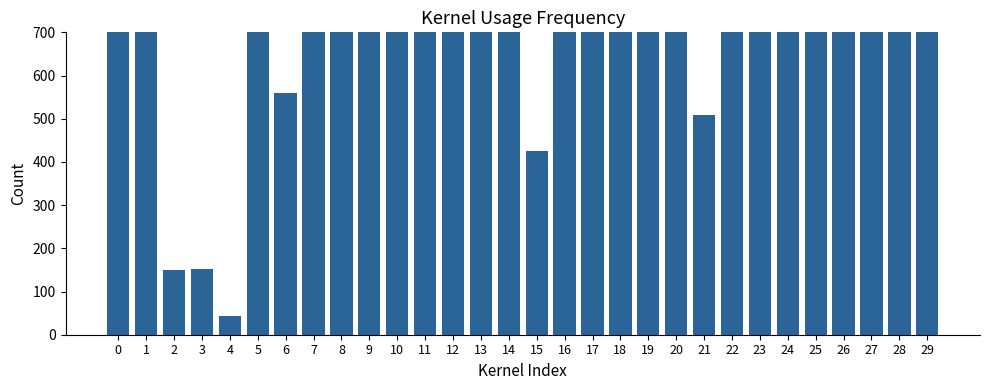

Is it true that the value at 18 is 849.0?

False